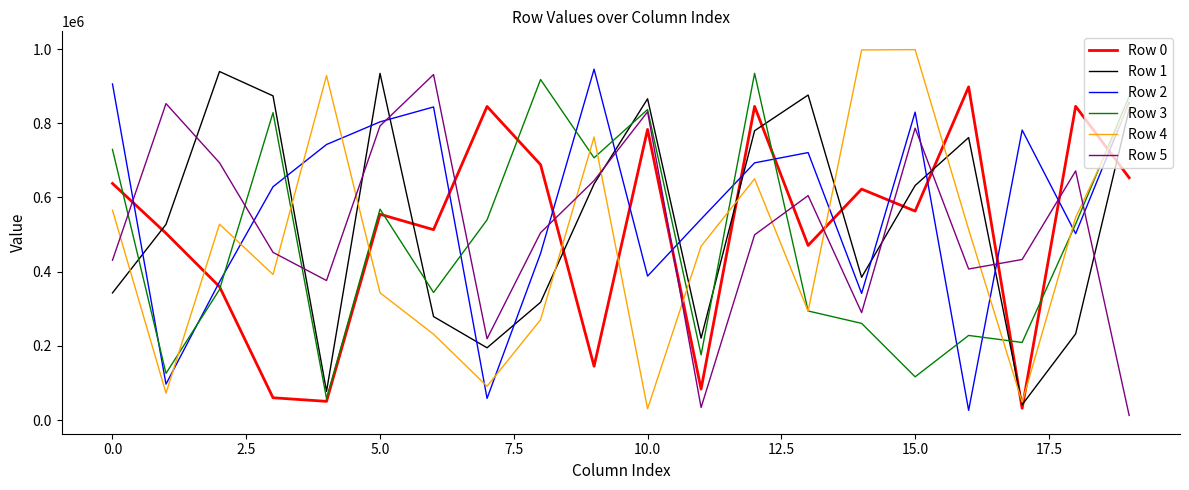

True or false: Row 5 and Row 0 intersect in this chart.

True